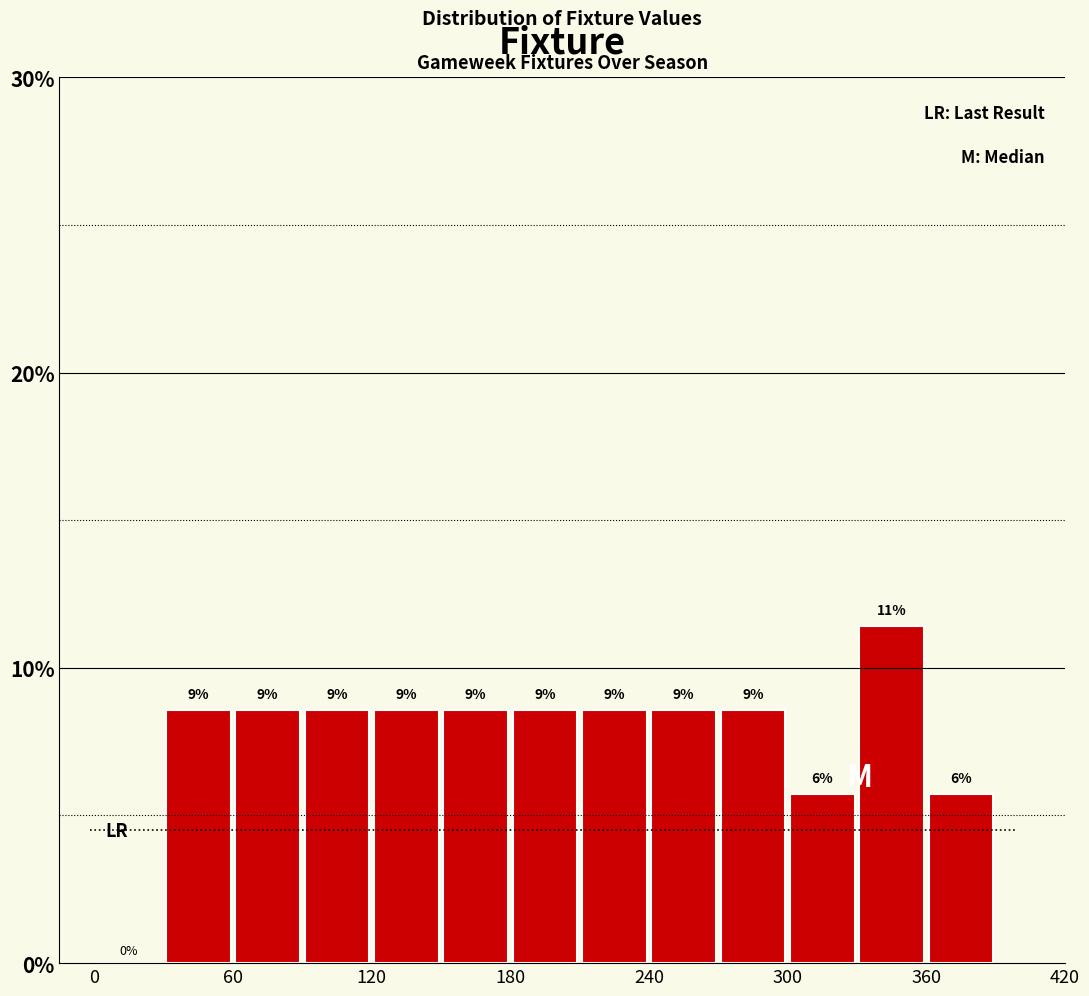

Read against the x-axis, roughly where is the centre of the tallest bar?

350